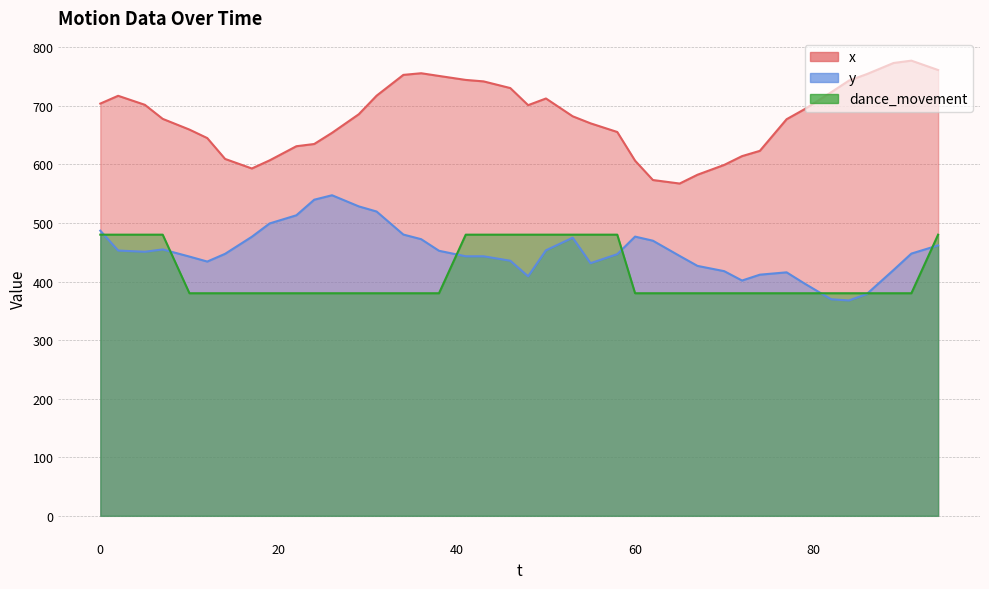

What is the value of the dance_movement point at the 15th from the left?

380.0